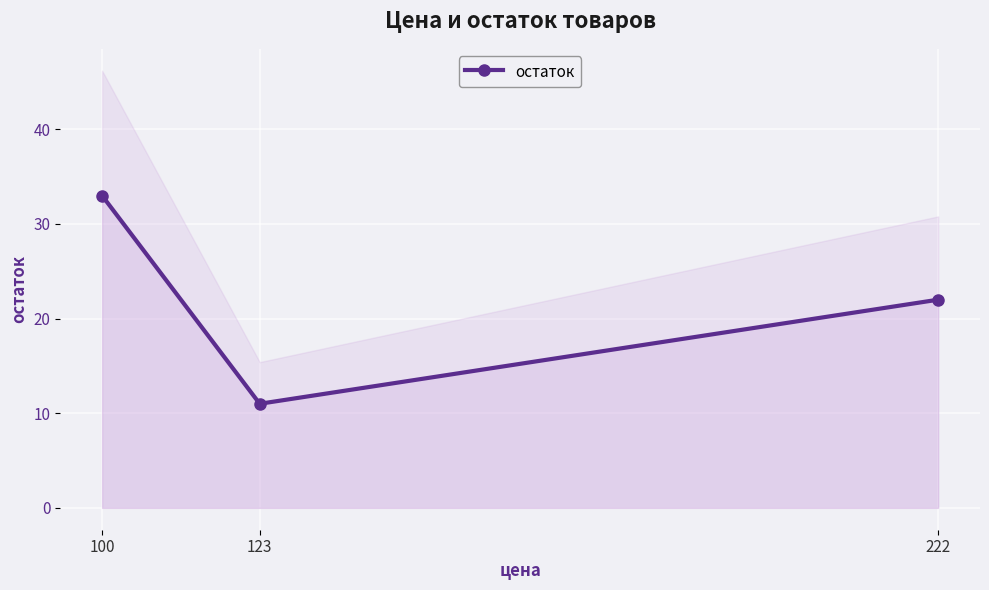

The chart shows a value of 33 at 100. True or false?

True